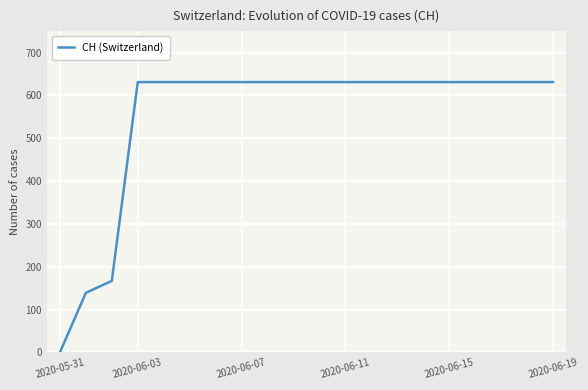

What is the greatest value displayed?

631